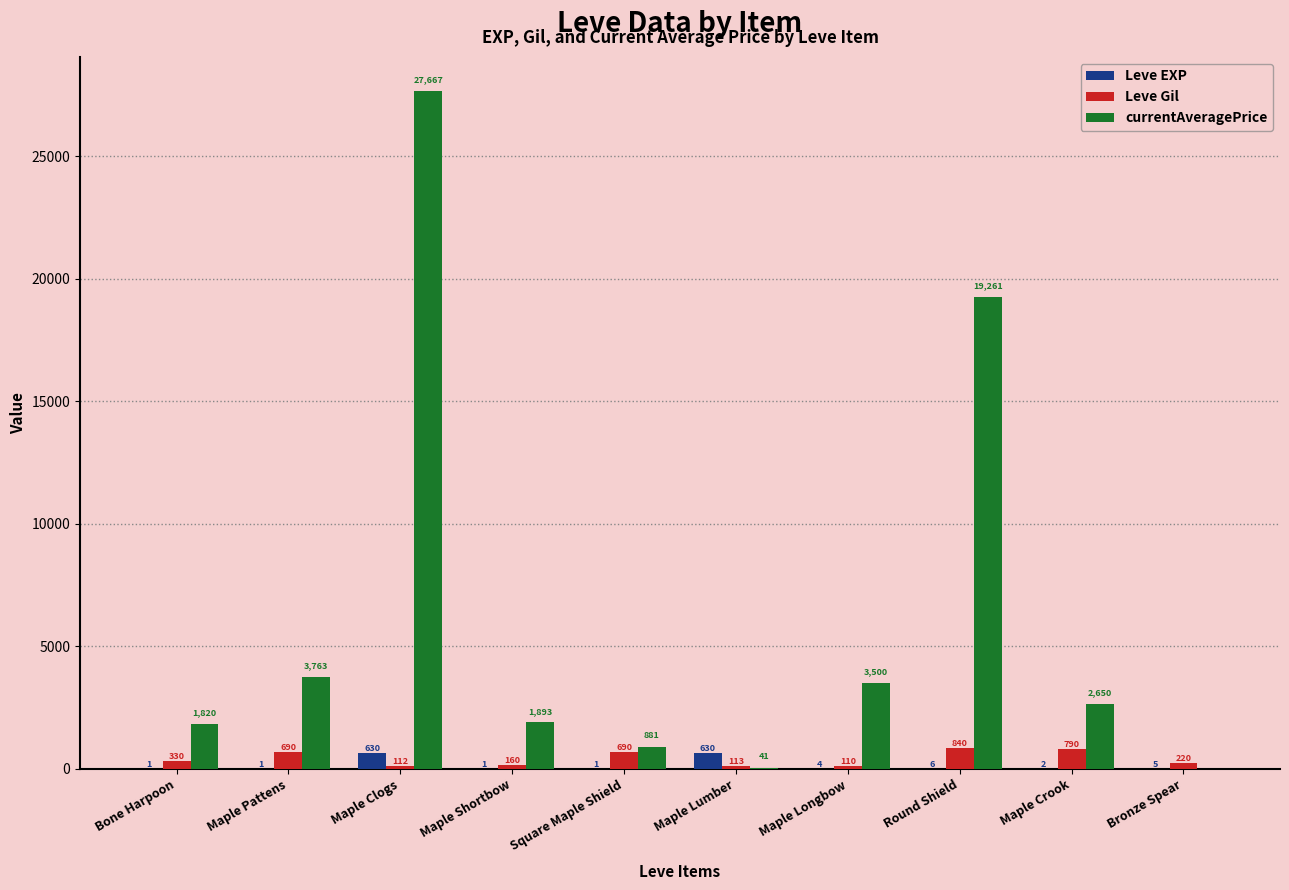

Which category has the highest value in the Leve Gil series?

Round Shield